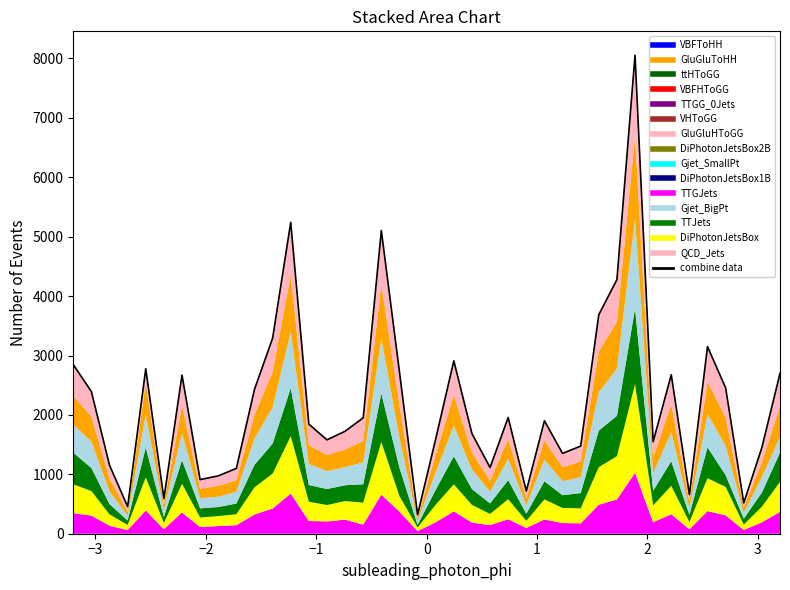

Does the chart display data point markers on the line(s)?

No